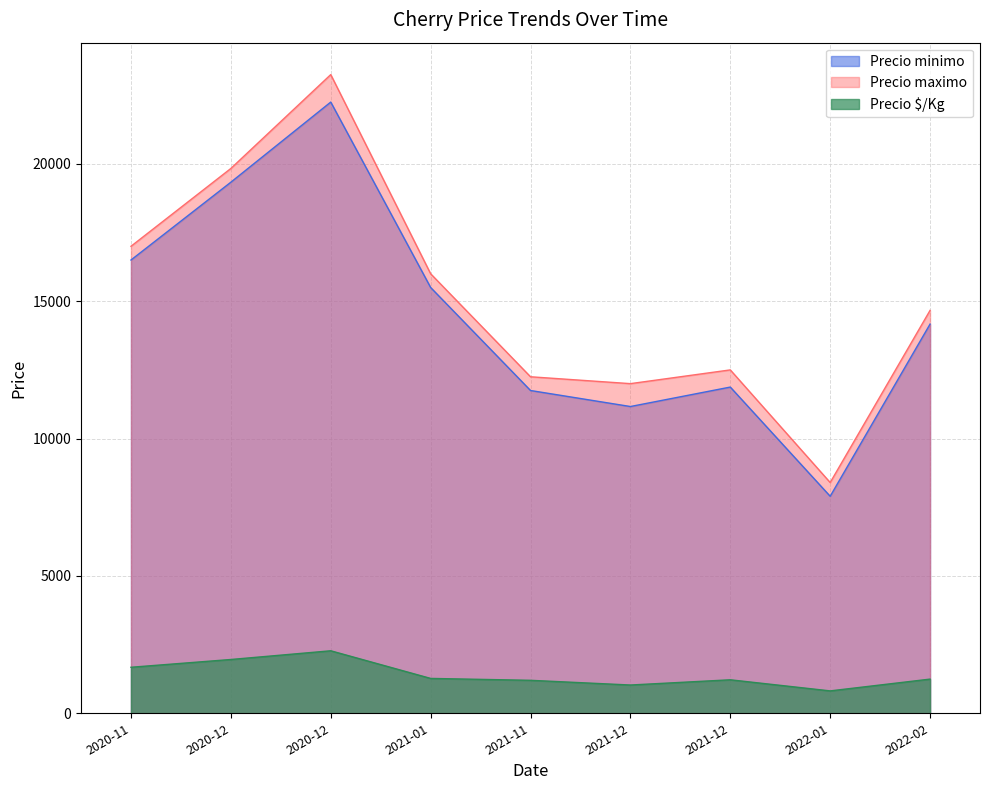

Between 2021-01-20 and 2020-12-24, which is larger?

2020-12-24